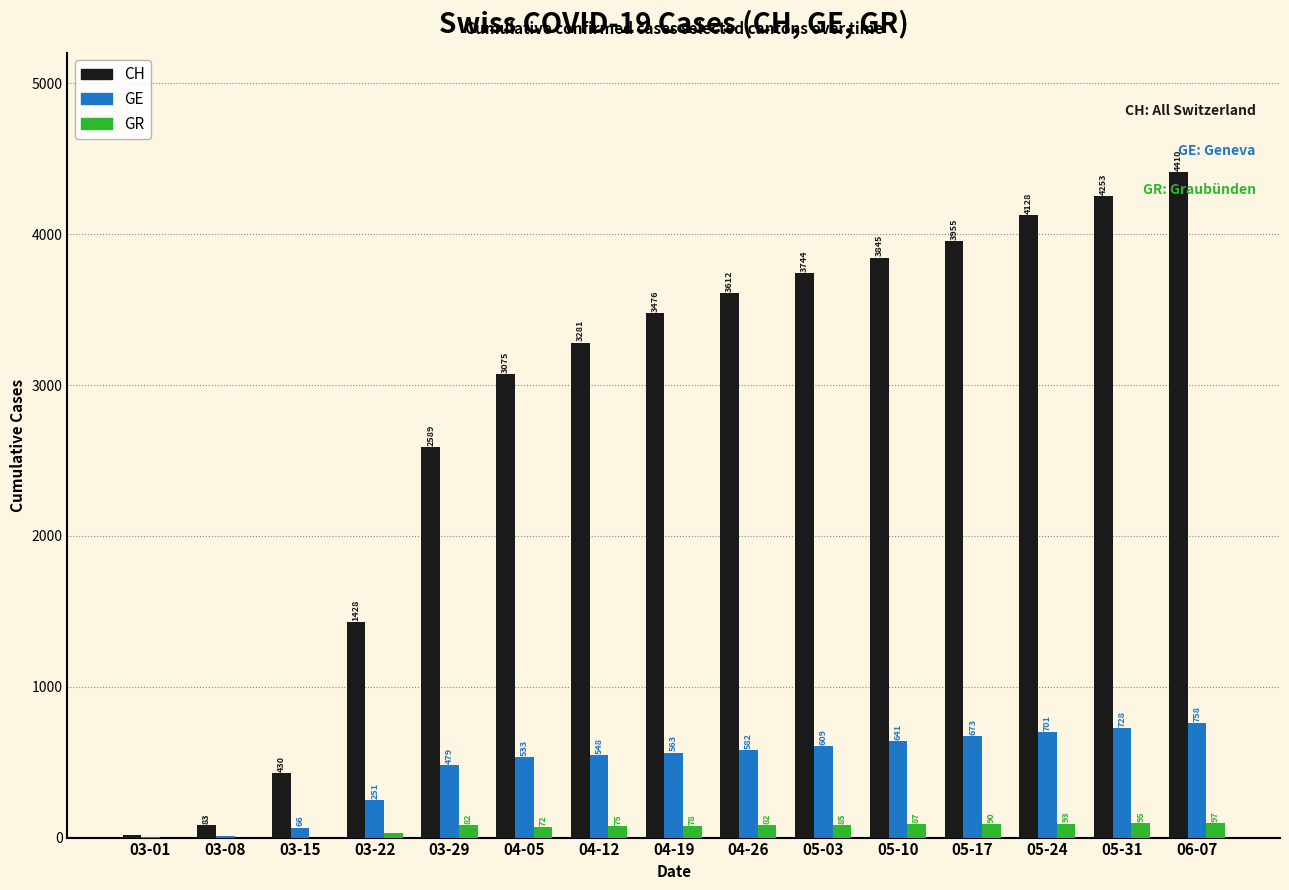

Which series has the widest spread of values?

CH